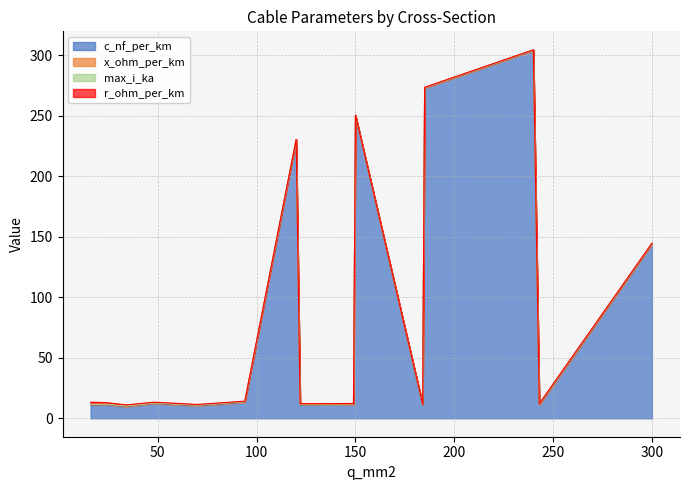

What is the highest value of the c_nf_per_km series?

304.0